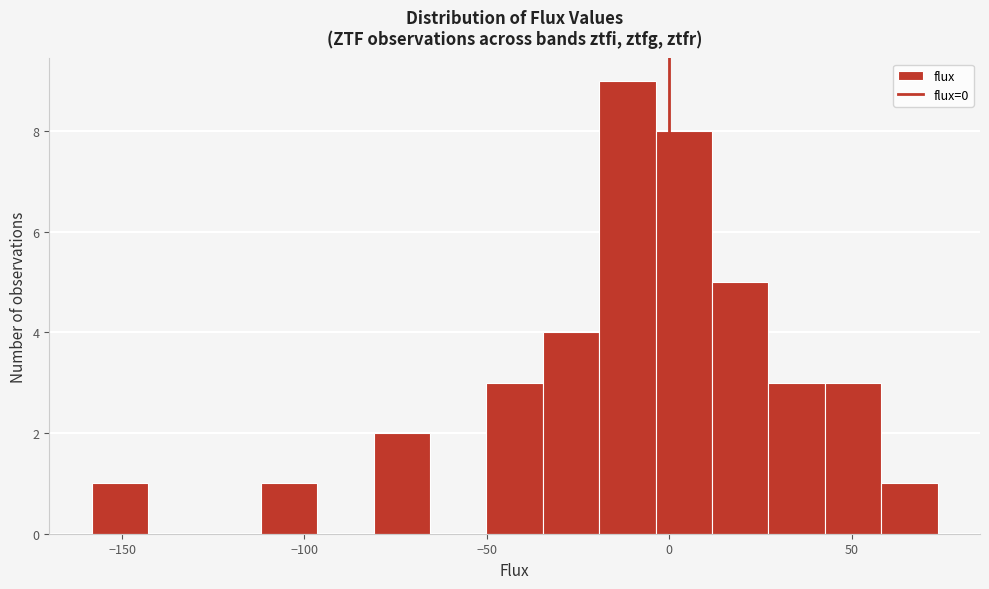

Read against the x-axis, roughly where is the centre of the tallest bar?

-10